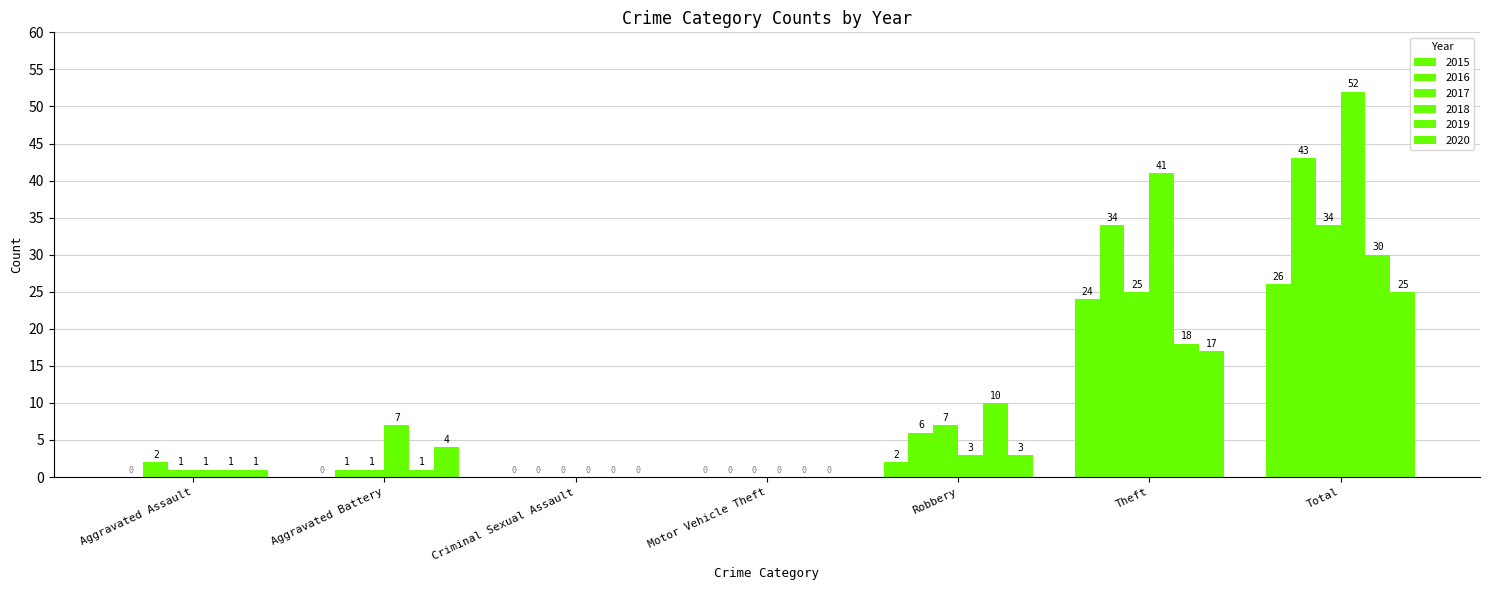

At which category does the chart reach its peak across all series?

Total